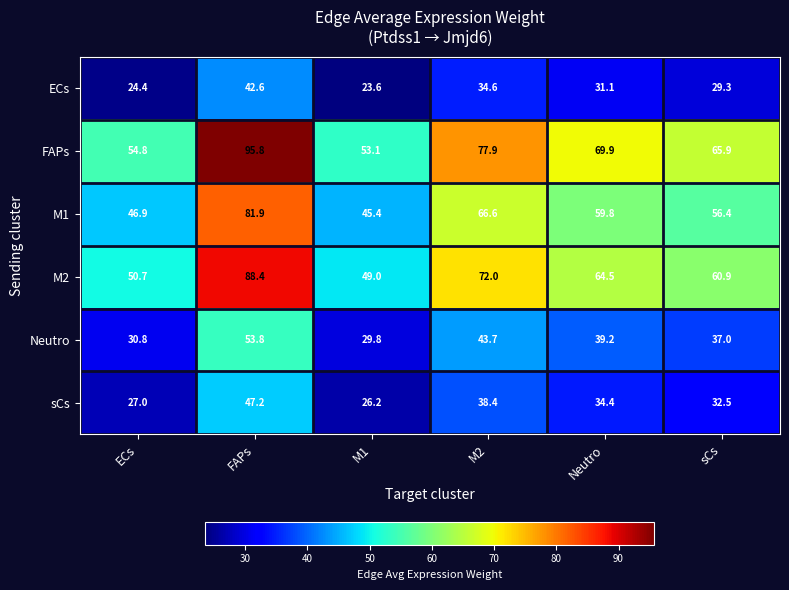

What is the difference between the Neutro values at ECs and FAPs?

23.0